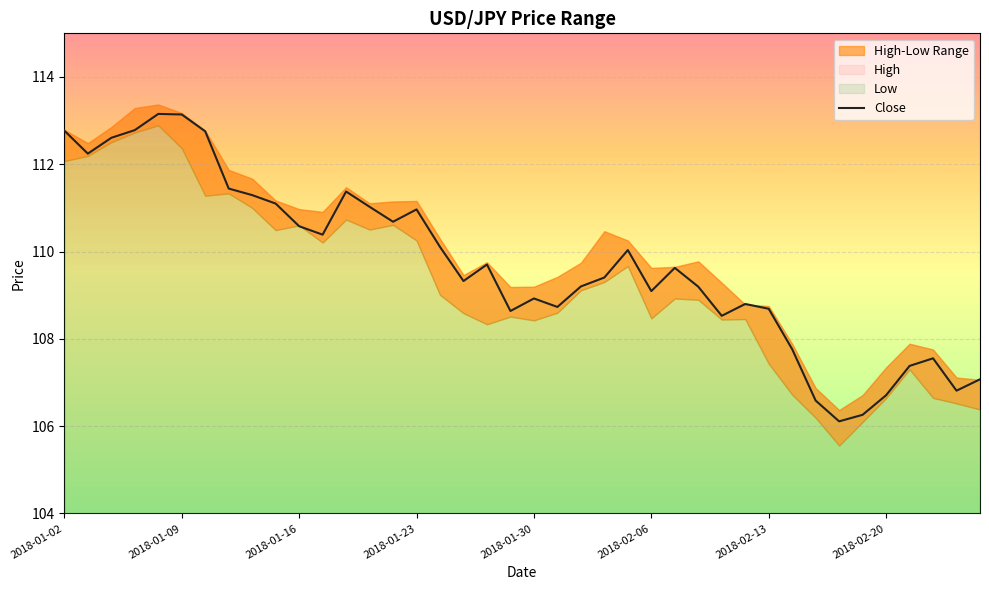

The value at 17 is 109.3. True or false?

True